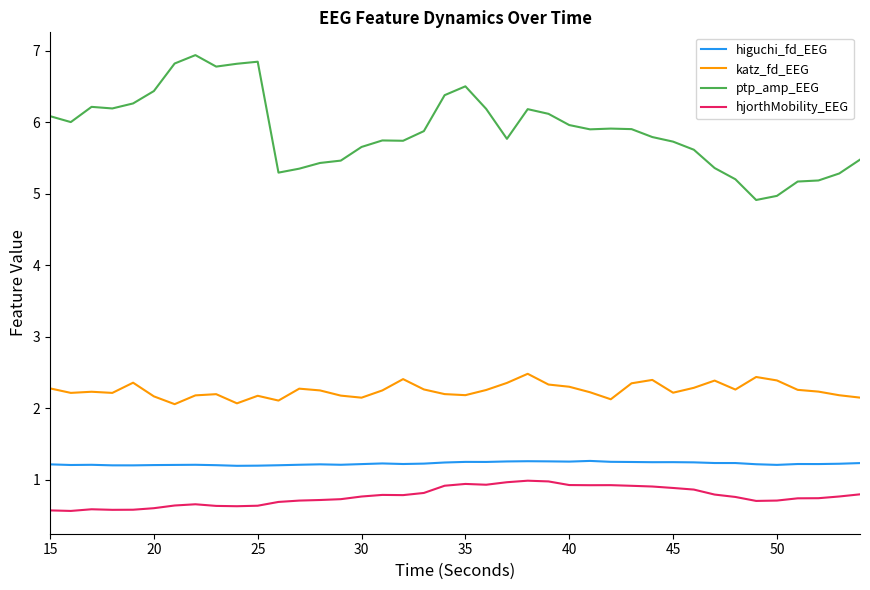

Which series has the largest total across all categories?

ptp_amp_EEG